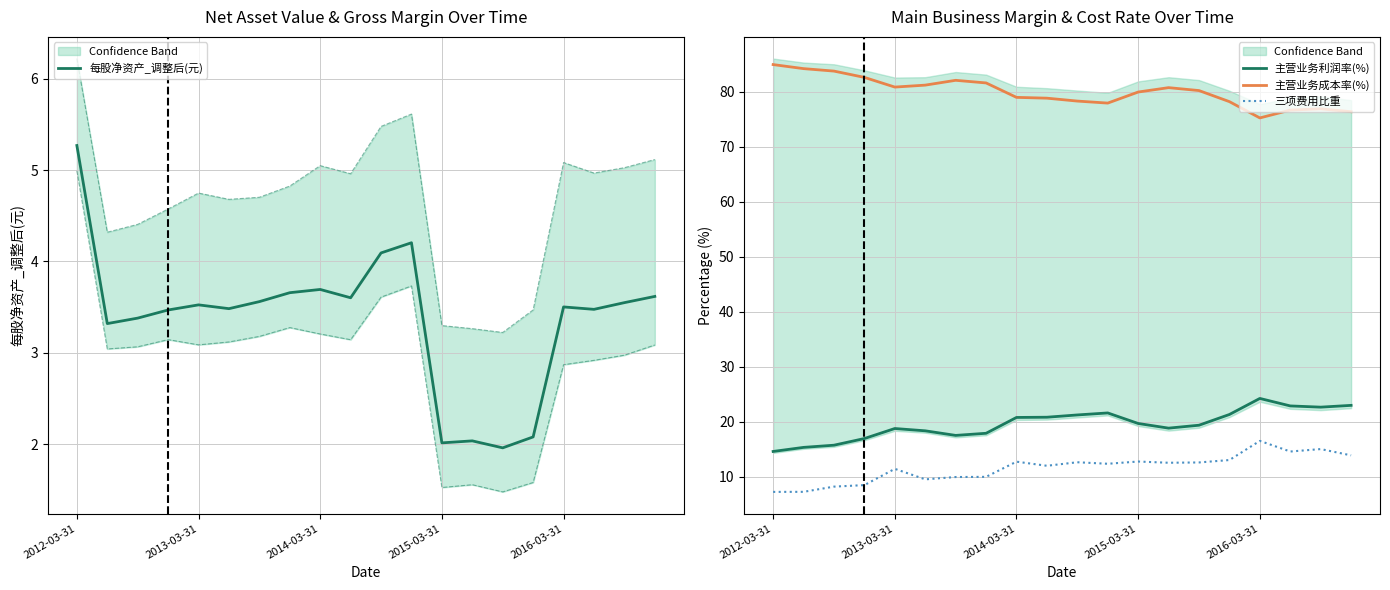

Does the chart have visible grid lines?

Yes